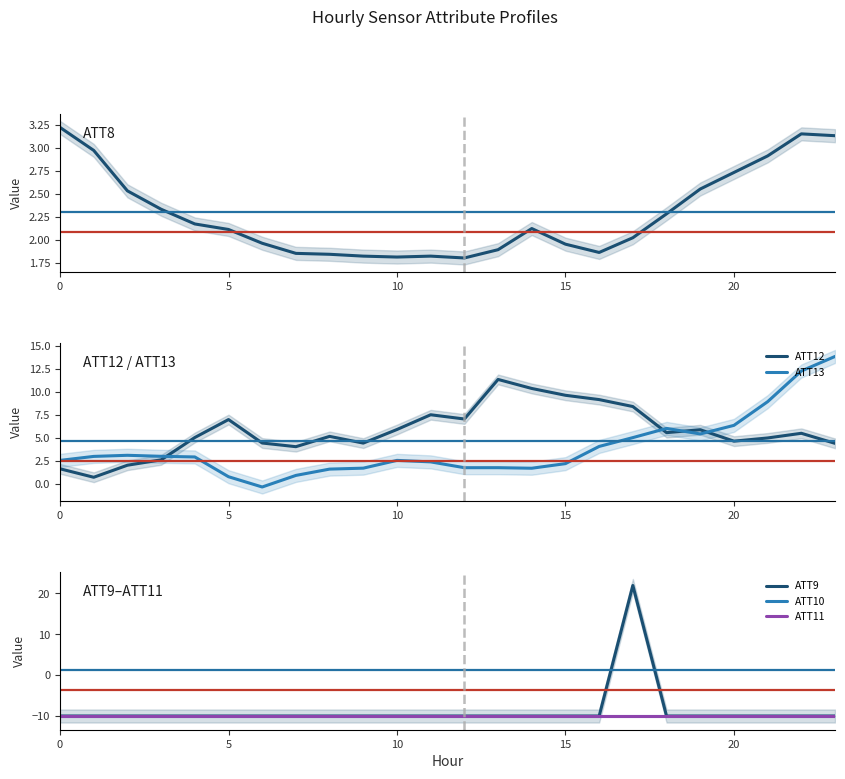

How many interior local peaks does the ATT12 series have?

6